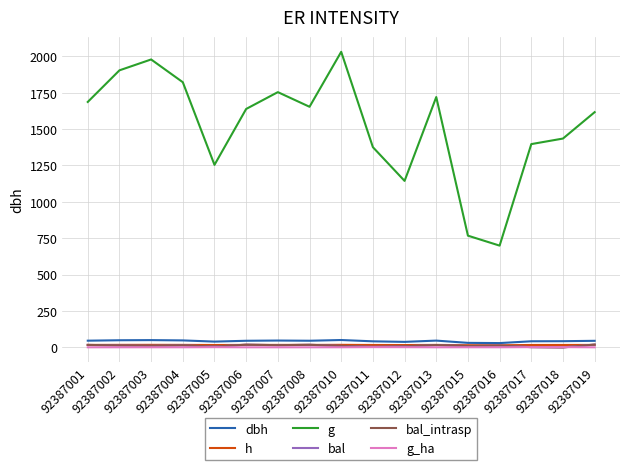

The bal series shows 6.0 at 92387005. True or false?

True